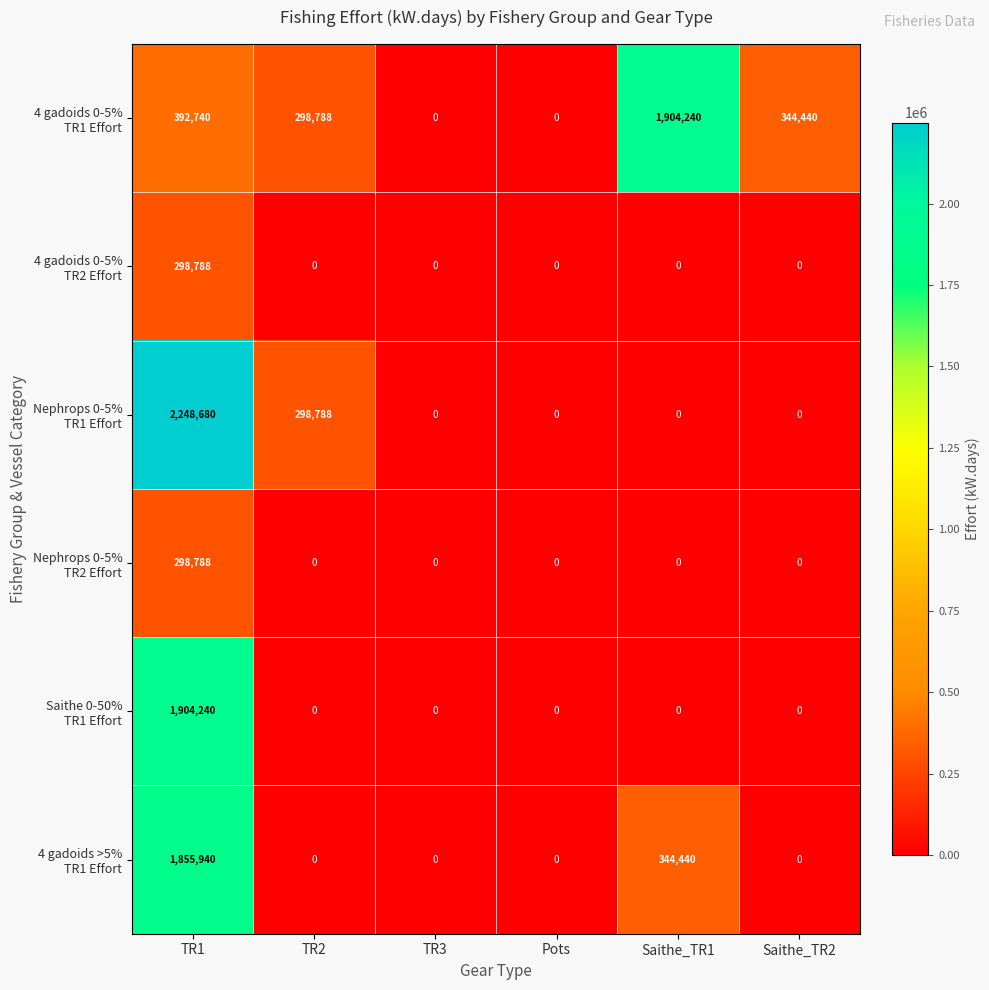

What is the greatest value displayed?

2248680